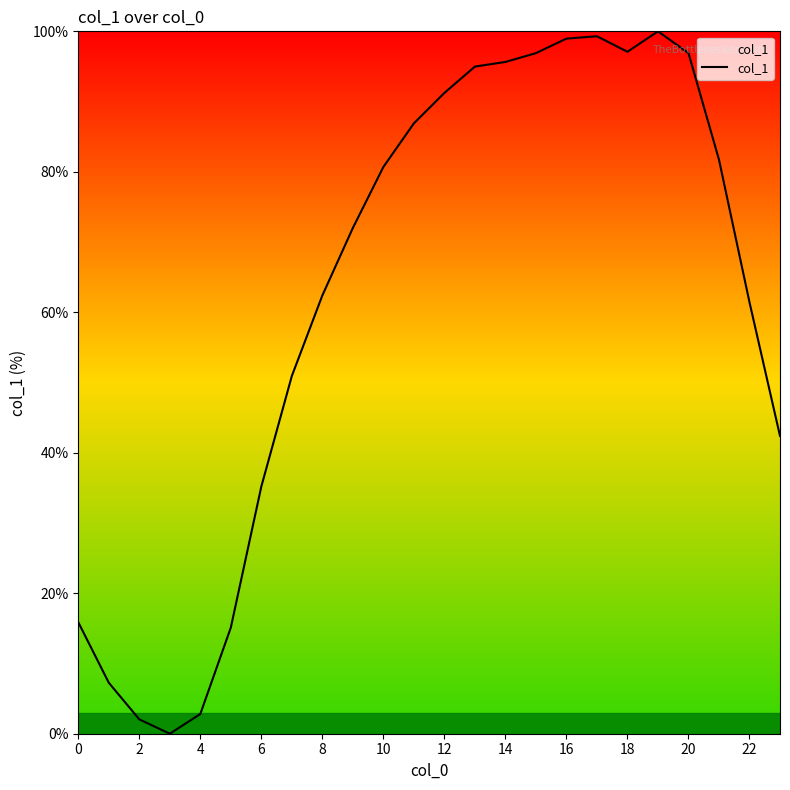

What is the greatest value displayed?

100.0